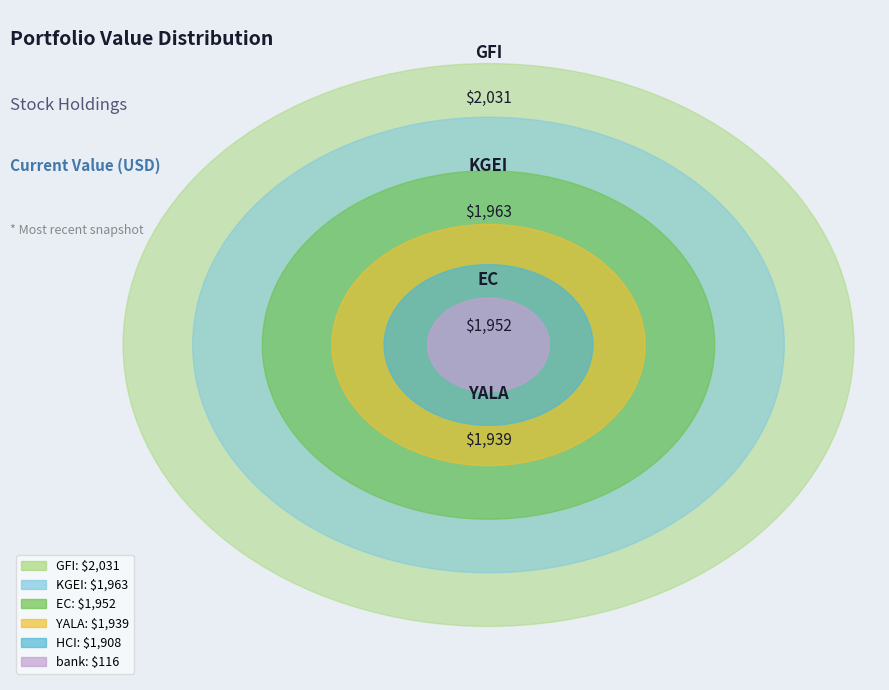

To the nearest percent, what is the difference between the EC and GFI slice percentages?

1%